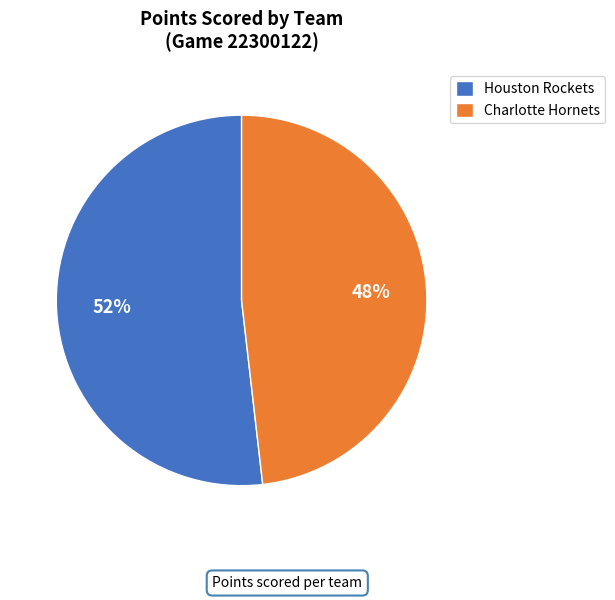

Approximately how many times larger is the value at Houston Rockets compared to Charlotte Hornets?

1.1